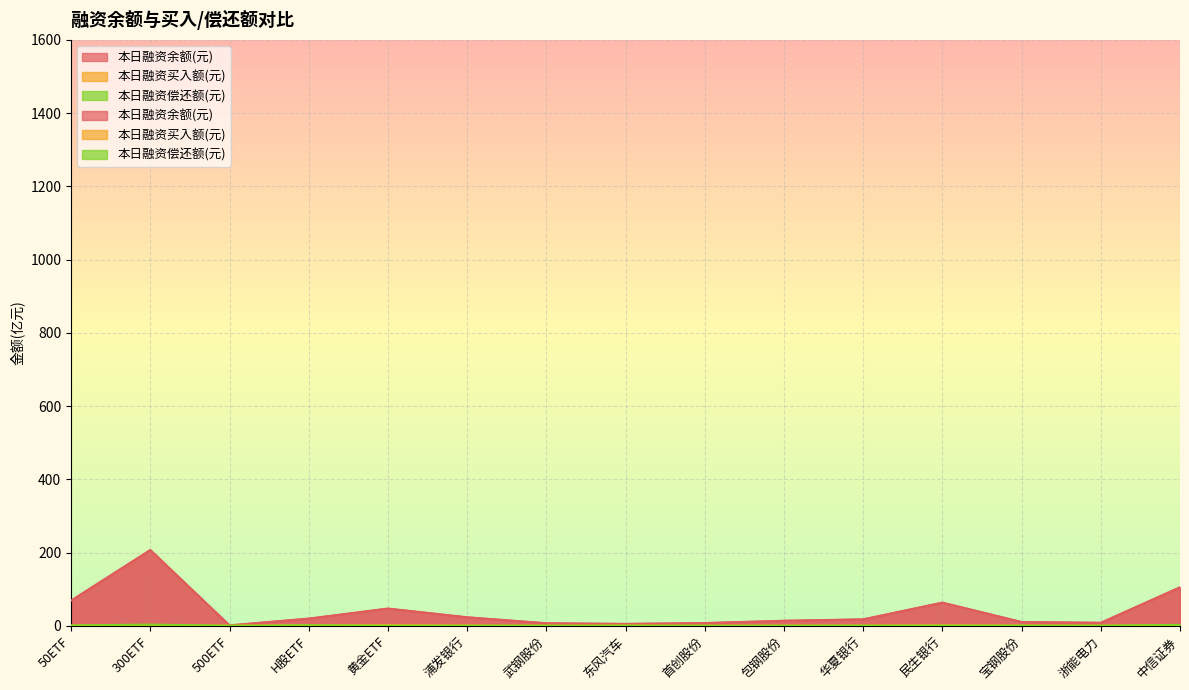

Does the chart display data point markers on the line(s)?

No